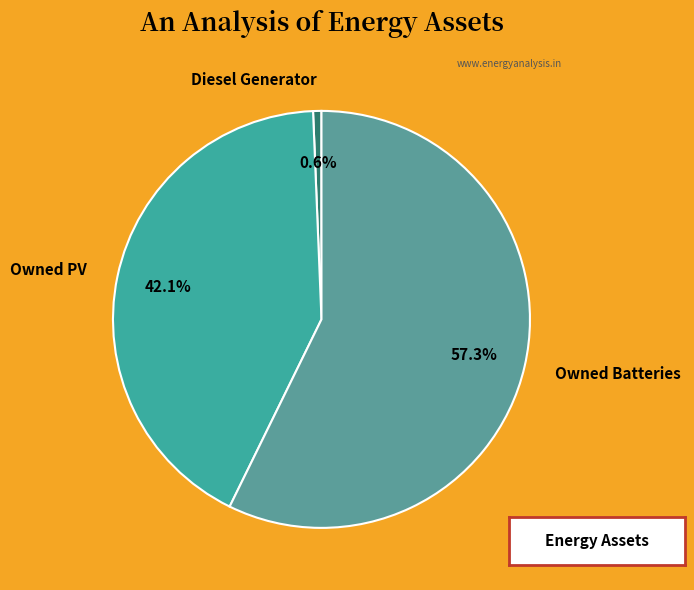

What percentage is NOT represented by Owned Batteries?

42.7%